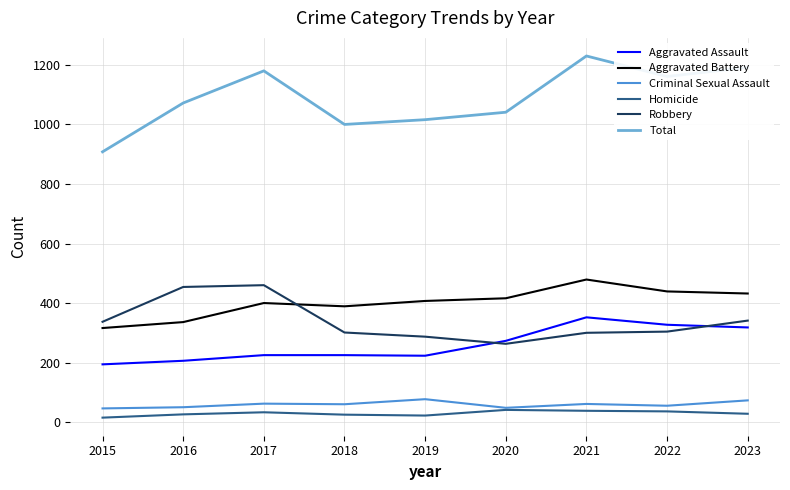

At which label is Robbery closest to 361?

2023